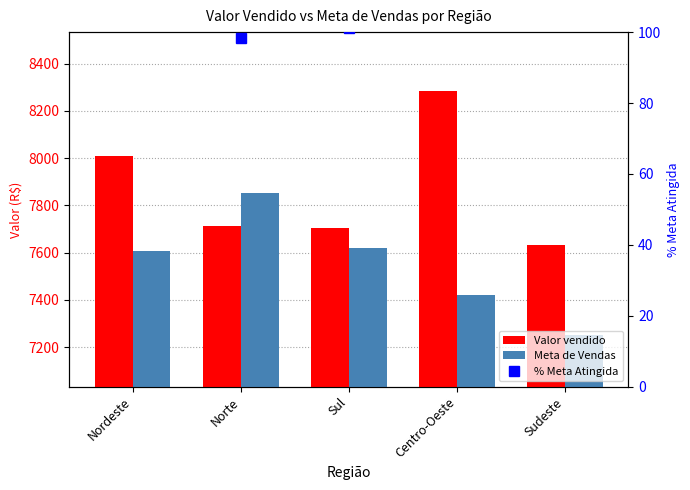

Is it true that Meta de Vendas equals 7850.0 at Norte?

True